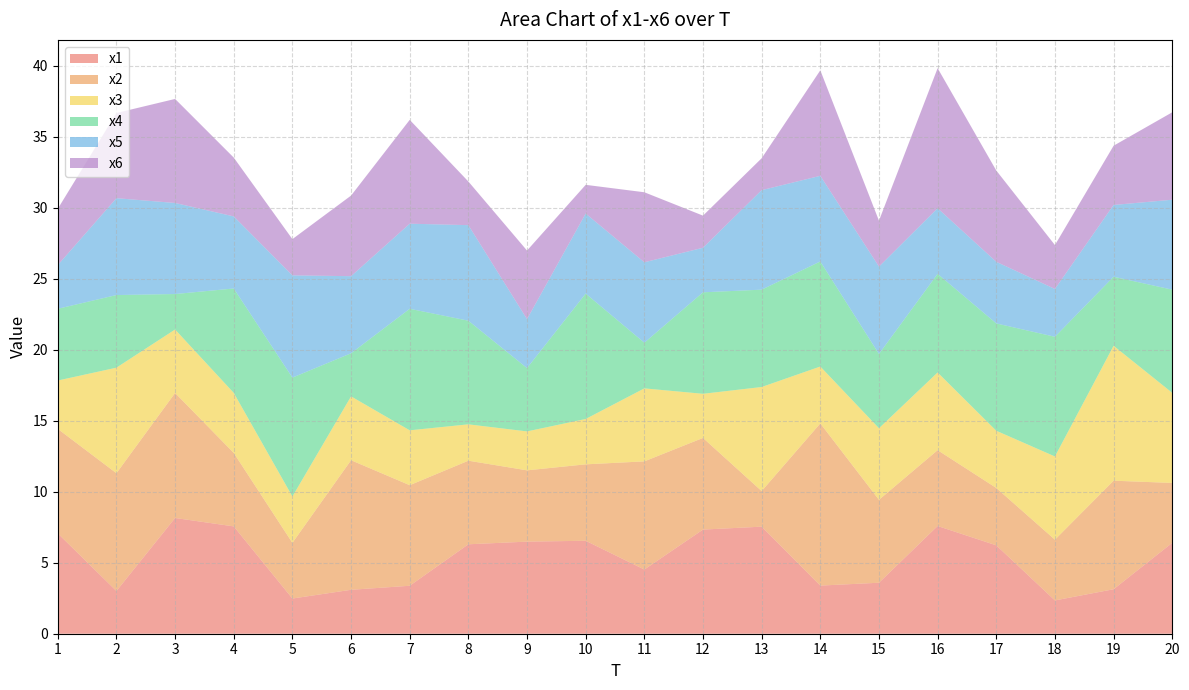

Reading right to left, list all the values displayed in this chart.

x1: 20=6.4	19=3.1	18=2.3	17=6.2	16=7.6	15=3.6	14=3.4	13=7.5	12=7.3	11=4.5	10=6.5	9=6.5	8=6.3	7=3.4	6=3.1	5=2.5	4=7.6	3=8.2	2=3.0	1=7.1
x2: 20=4.2	19=7.6	18=4.3	17=4.0	16=5.3	15=5.8	14=11.4	13=2.5	12=6.5	11=7.6	10=5.4	9=5.0	8=5.9	7=7.1	6=9.1	5=3.9	4=5.2	3=8.8	2=8.3	1=7.4
x3: 20=6.3	19=9.5	18=5.9	17=4.0	16=5.5	15=5.0	14=4.0	13=7.3	12=3.1	11=5.1	10=3.2	9=2.7	8=2.6	7=3.9	6=4.5	5=3.3	4=4.2	3=4.5	2=7.4	1=3.4
x4: 20=7.3	19=4.9	18=8.4	17=7.6	16=6.9	15=5.2	14=7.4	13=6.9	12=7.1	11=3.2	10=8.8	9=4.5	8=7.3	7=8.6	6=3.0	5=8.4	4=7.4	3=2.5	2=5.1	1=5.1
x5: 20=6.3	19=5.1	18=3.4	17=4.3	16=4.6	15=6.2	14=6.0	13=7.0	12=3.1	11=5.7	10=5.6	9=3.4	8=6.7	7=6.0	6=5.4	5=7.2	4=5.1	3=6.4	2=6.8	1=3.1
x6: 20=6.2	19=4.2	18=3.1	17=6.4	16=9.9	15=3.2	14=7.4	13=2.2	12=2.3	11=4.9	10=2.0	9=4.8	8=3.1	7=7.3	6=5.7	5=2.6	4=4.1	3=7.3	2=6.0	1=4.0